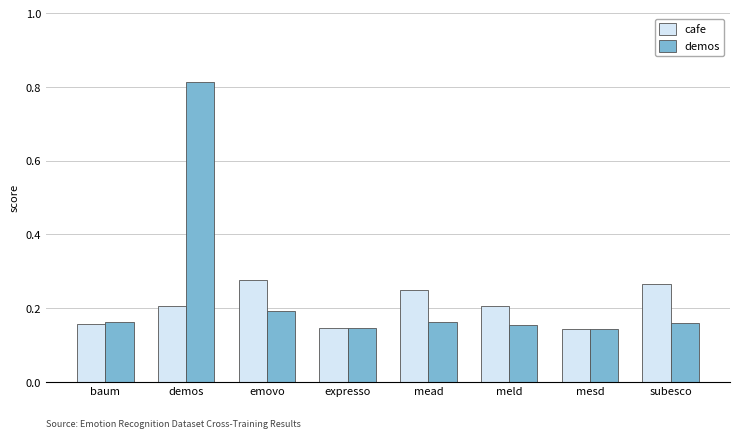

How many bars are there in total?

16